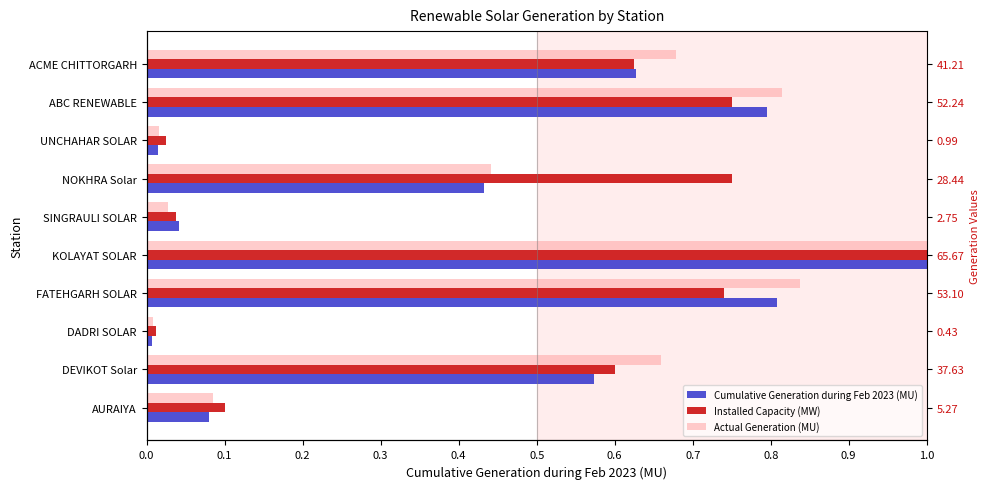

Rank the series by their maximum value, from highest to lowest.

Cumulative Generation during Feb 2023 (MU), Installed Capacity (MW), Actual Generation (MU)